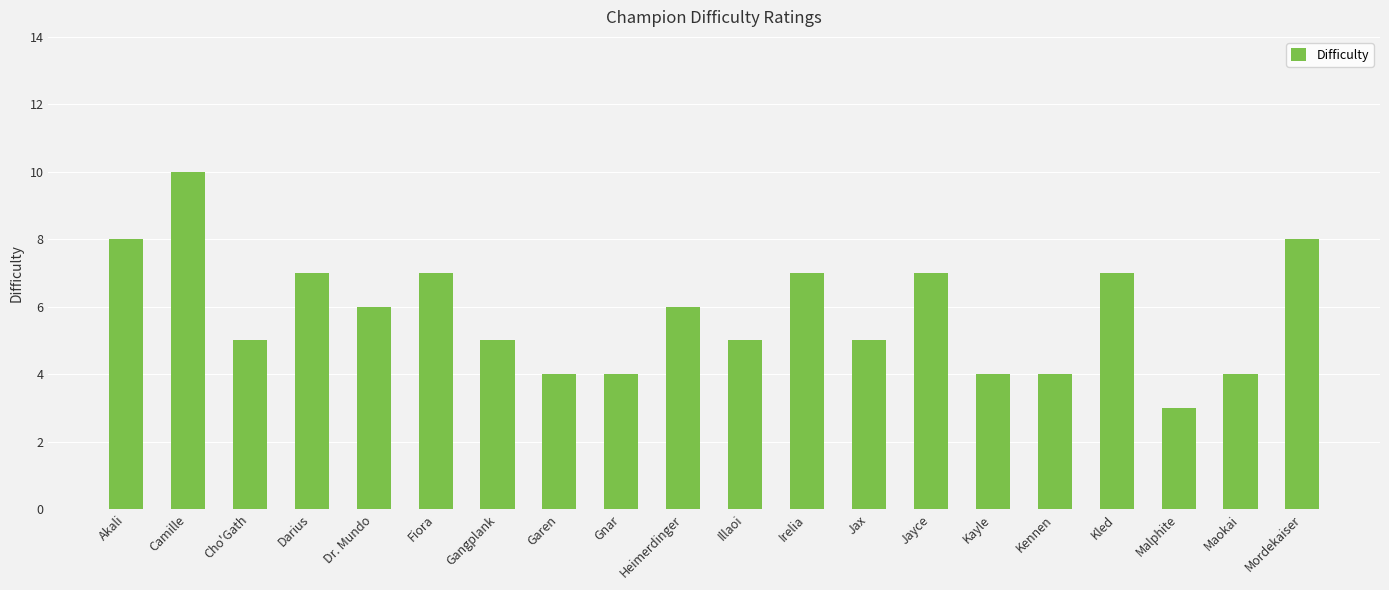

What is the value of the 13th bar from the left?

5